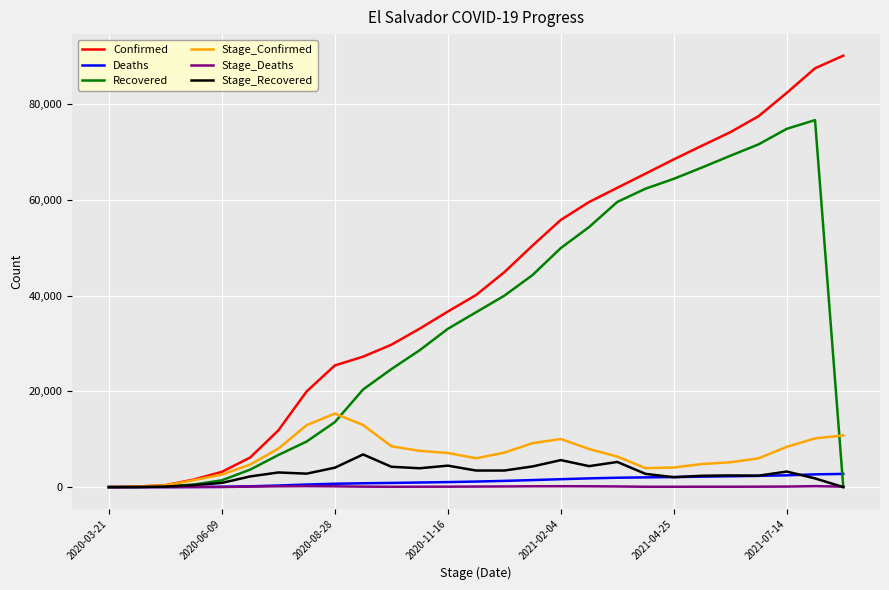

Which series has the widest spread of values?

Confirmed